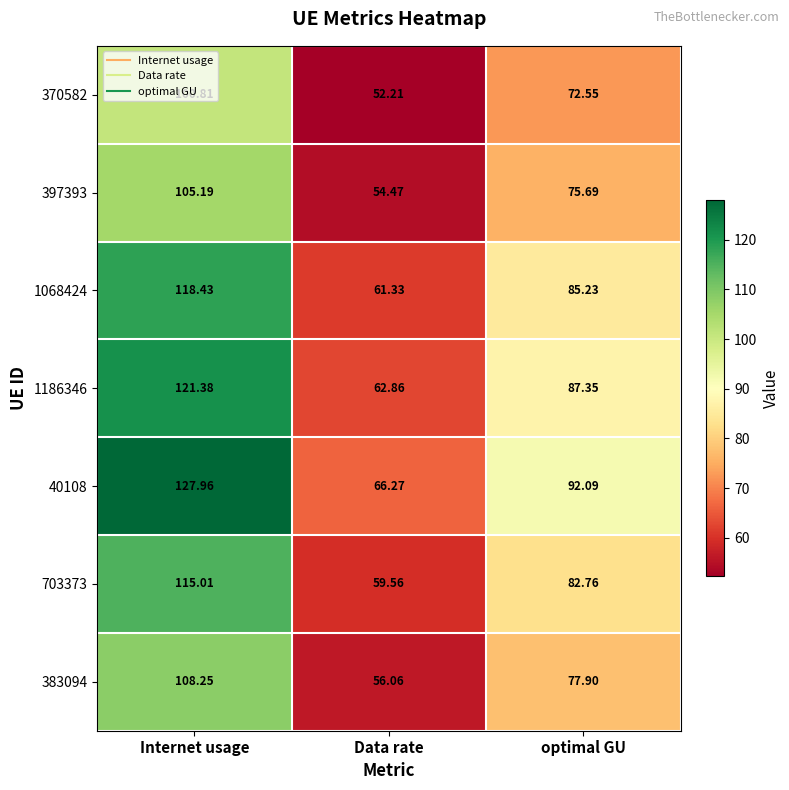

At which category is the sum across all series the highest?

Internet usage